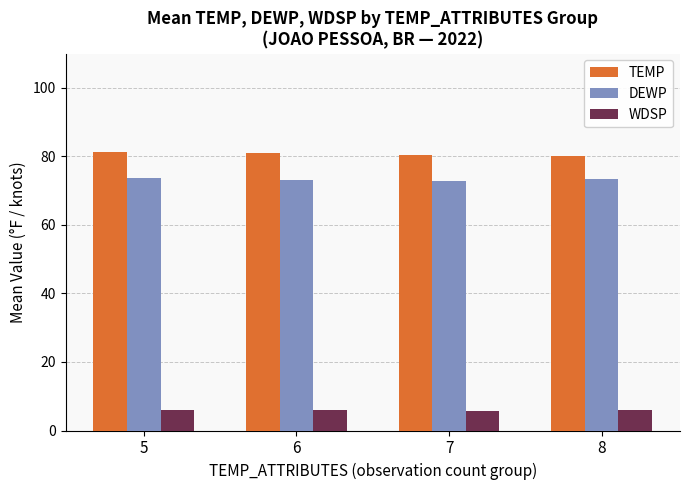

What is the highest value of the DEWP series?

73.7